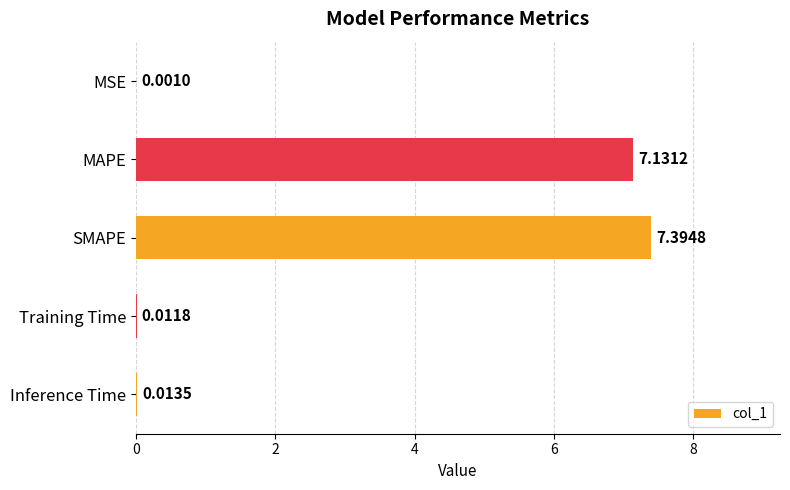

Which label corresponds to the largest value in the chart?

SMAPE